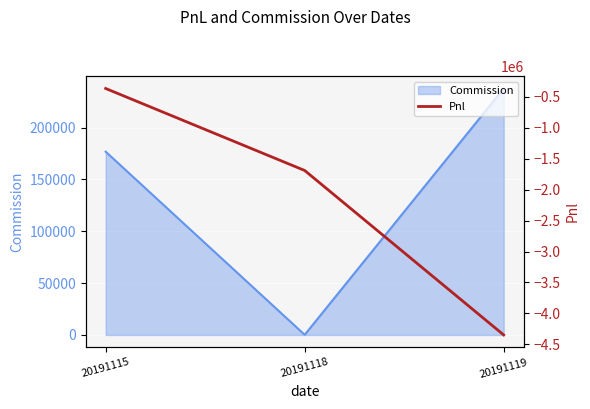

What is the average value?

-2134233.7